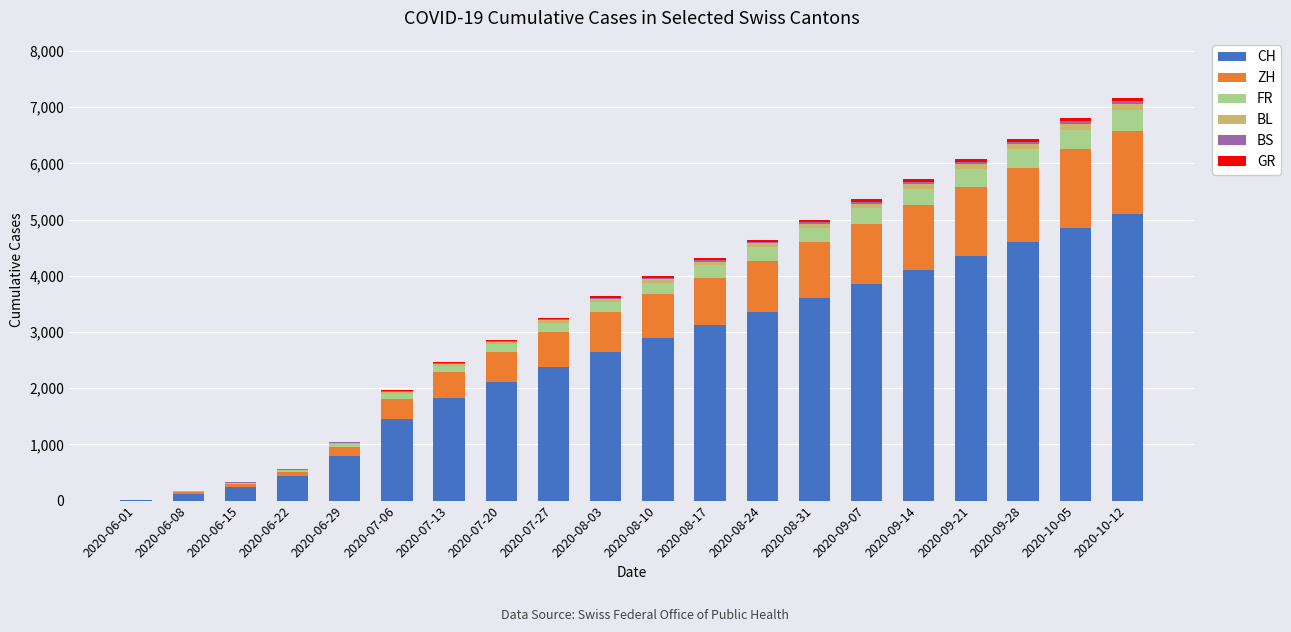

At which category is the sum across all series the highest?

2020-10-12